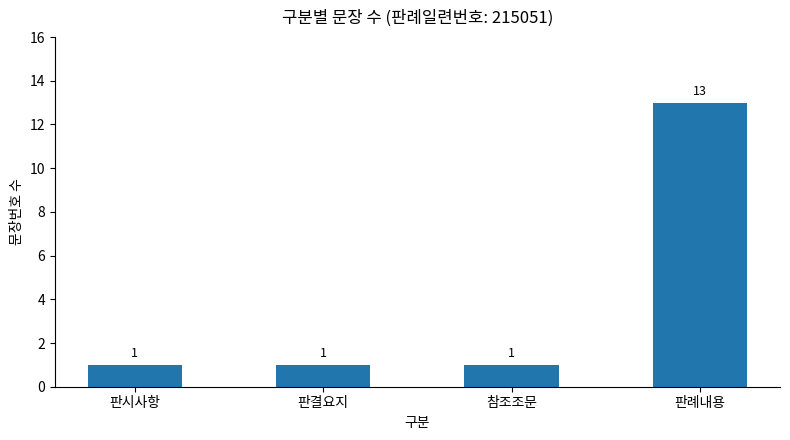

What is the smallest value displayed?

1